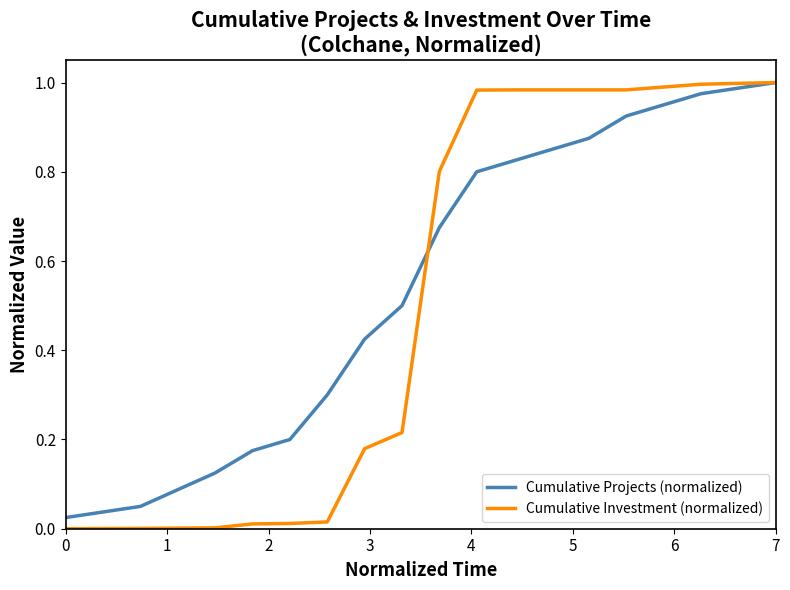

Which series has the largest total across all categories?

Cumulative Projects (normalized)